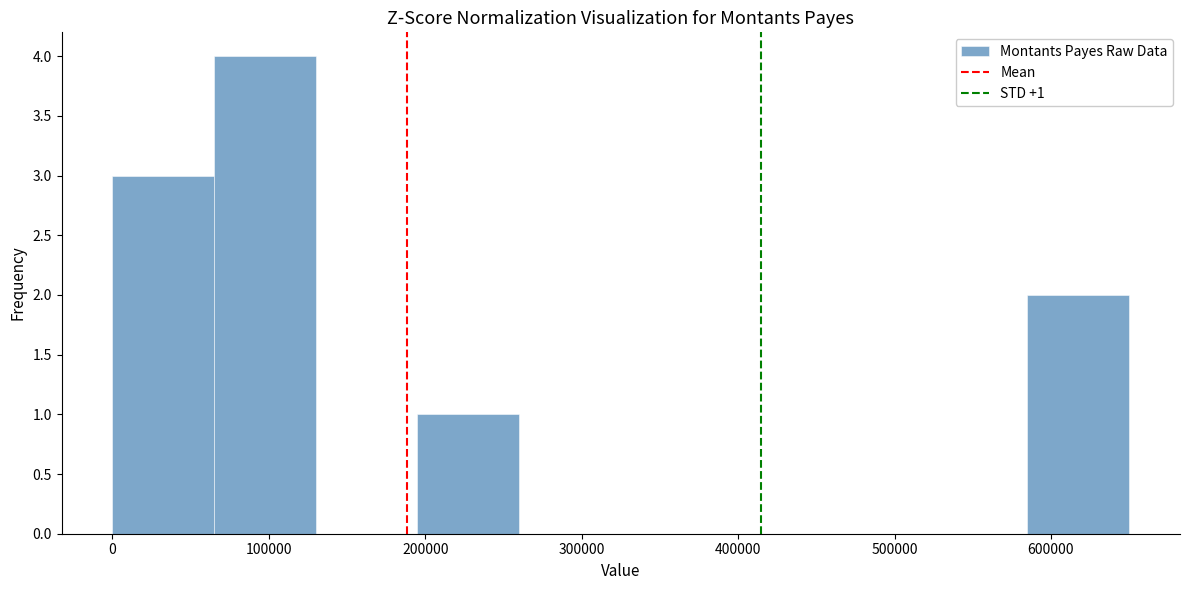

Over which range of the x-axis is the bar tallest?

65000 to 130000